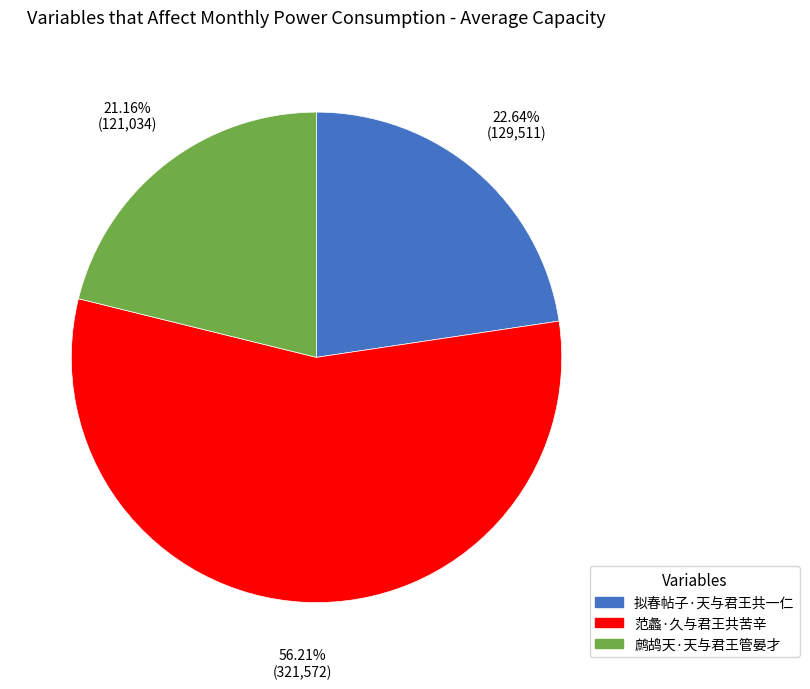

Which slice is the largest?

范蠡·久与君王共苦辛